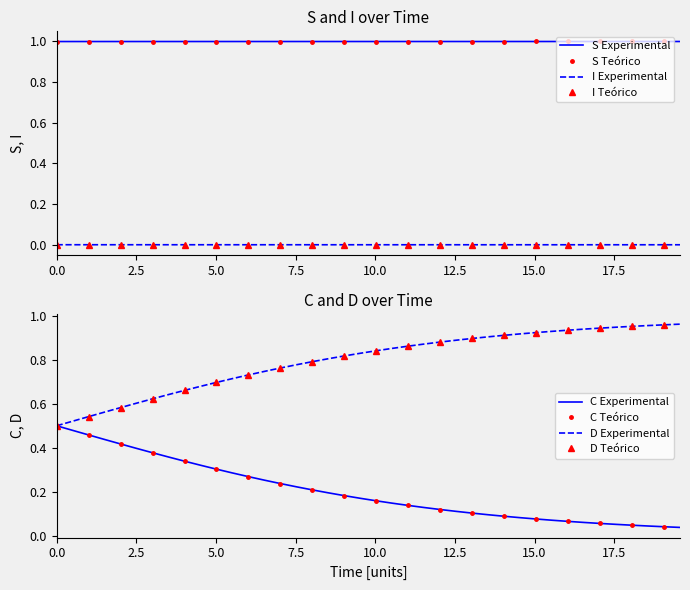

What is the lowest value of the S Experimental series?

1.0